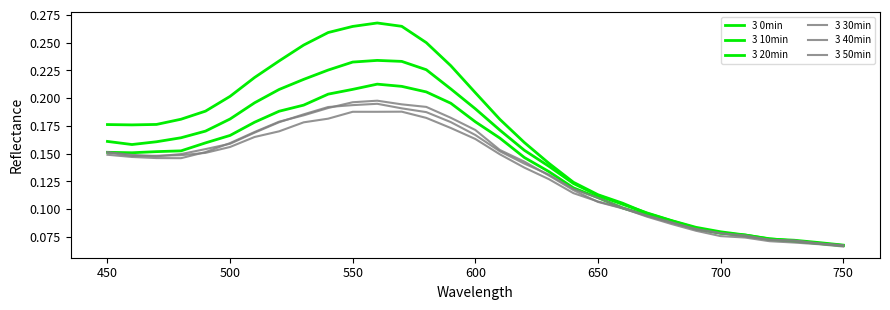

Count the number of categories in the chart.

31